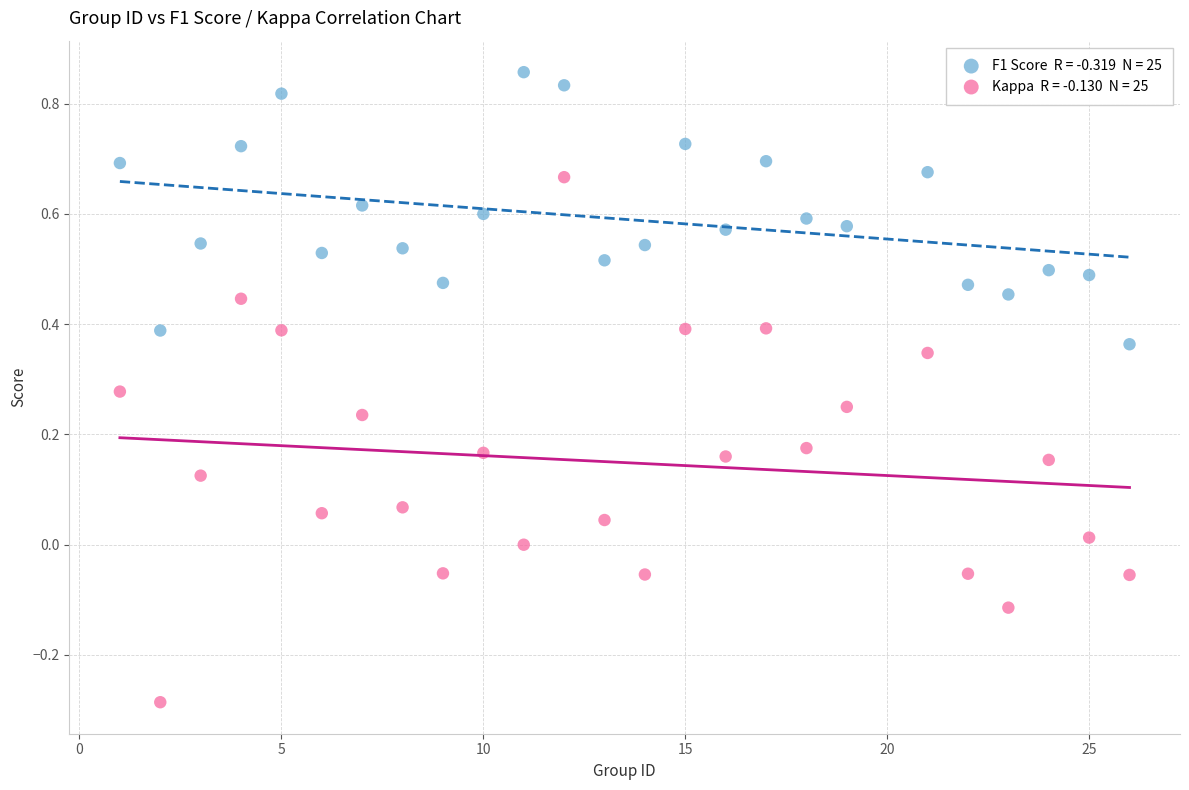

Across all data points, what is the range of Y values (max minus min)?

1.1